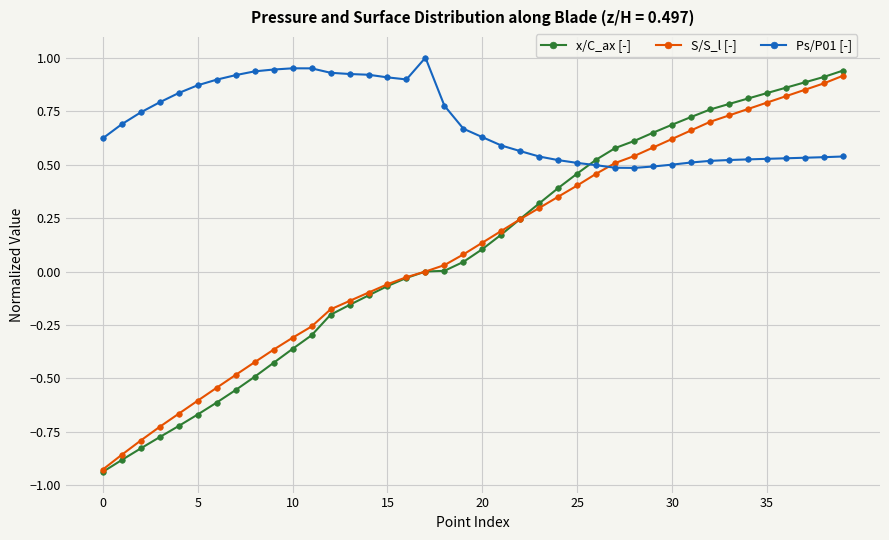

Which series has the widest spread of values?

x/C_ax [-]